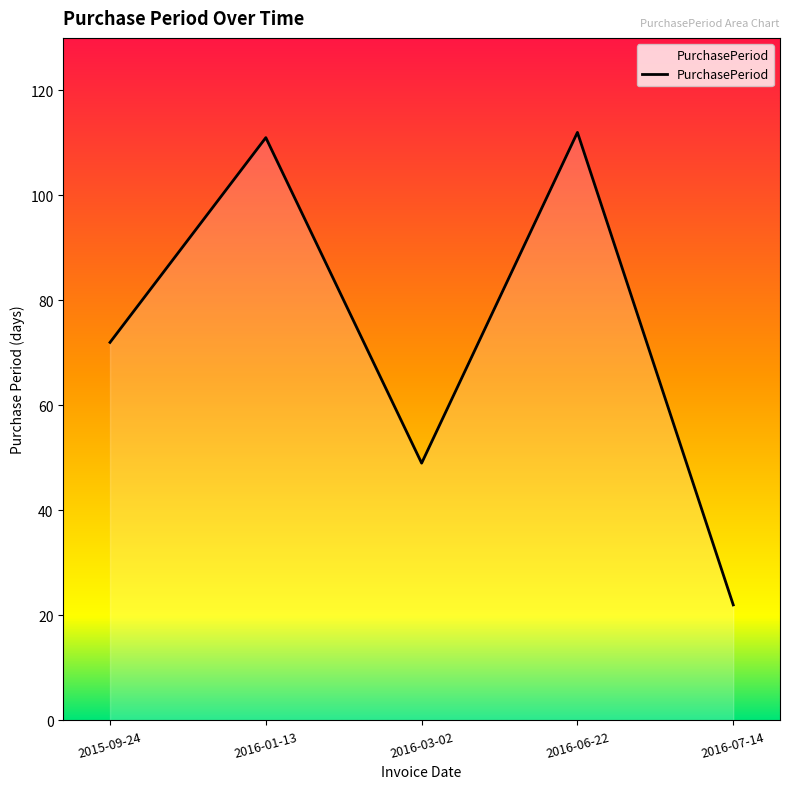

What is the ratio of the value at 2016-06-22 to the value at 2016-03-02?

2.3